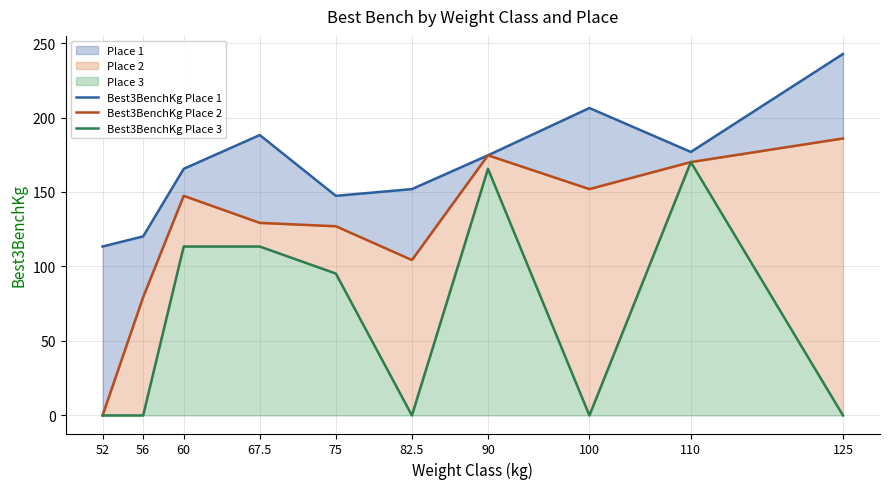

How many series are shown in this chart?

3